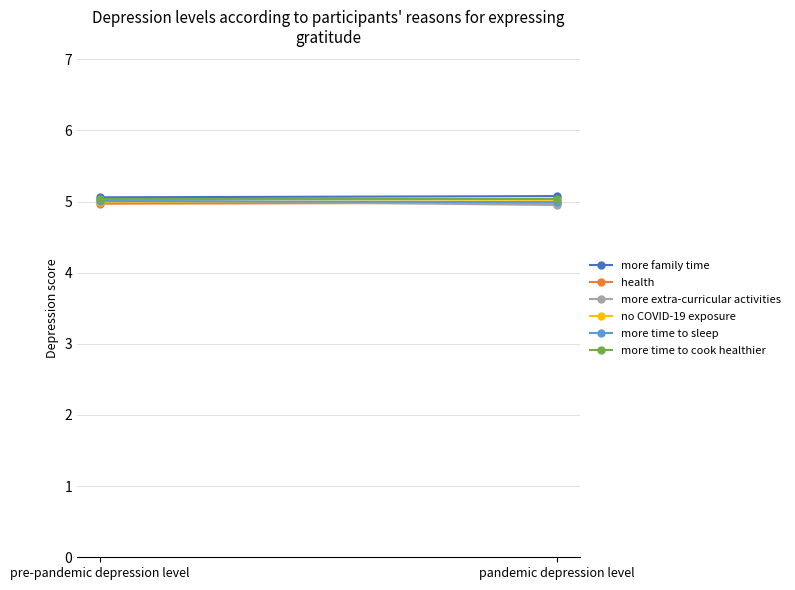

At pre-pandemic depression level, list the series in order from largest to smallest.

more family time, more time to cook healthier, more extra-curricular activities, more time to sleep, no COVID-19 exposure, health